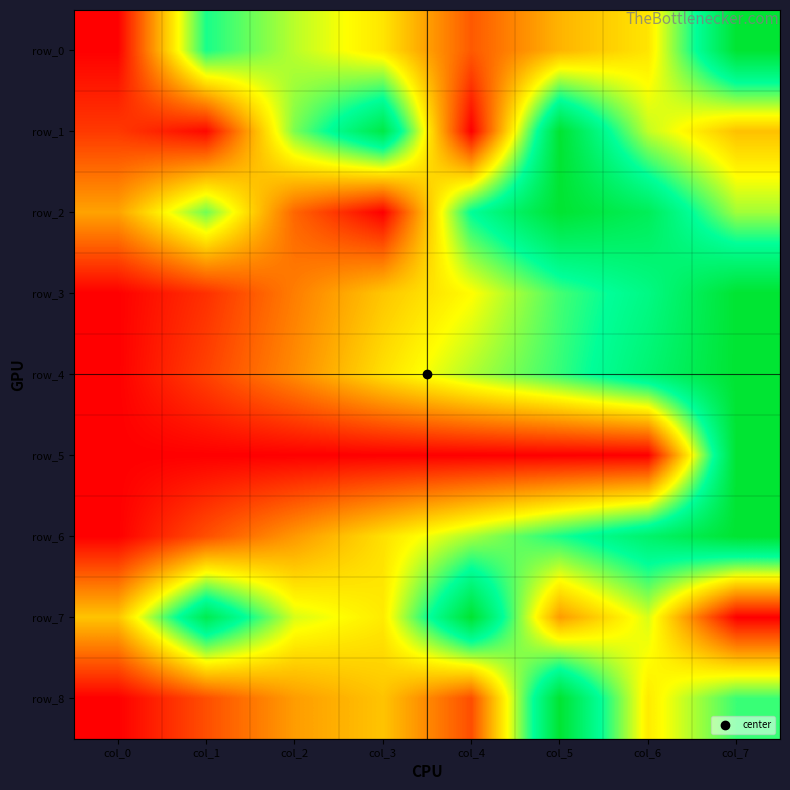

What is the difference between the maximum and second lowest values in the row_5 series?

1.0